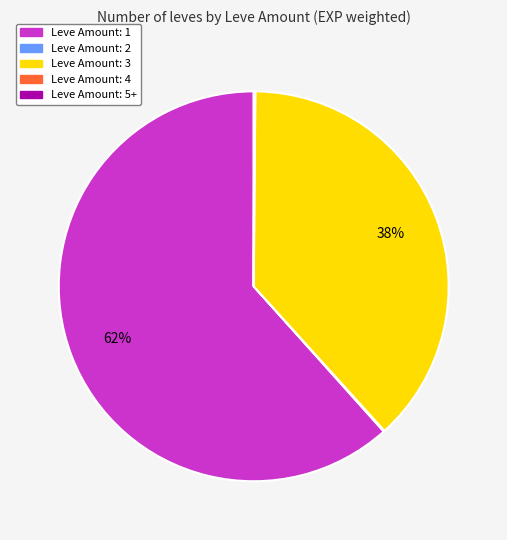

Which slice is the largest?

Leve Amount: 1